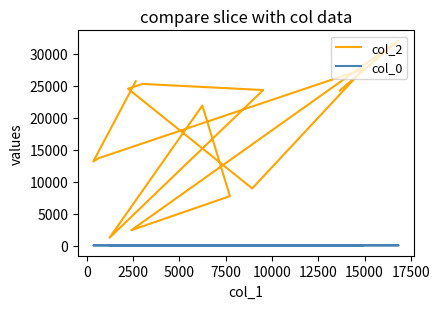

What is the sum of the col_0 values at 5000 and 12500?

65